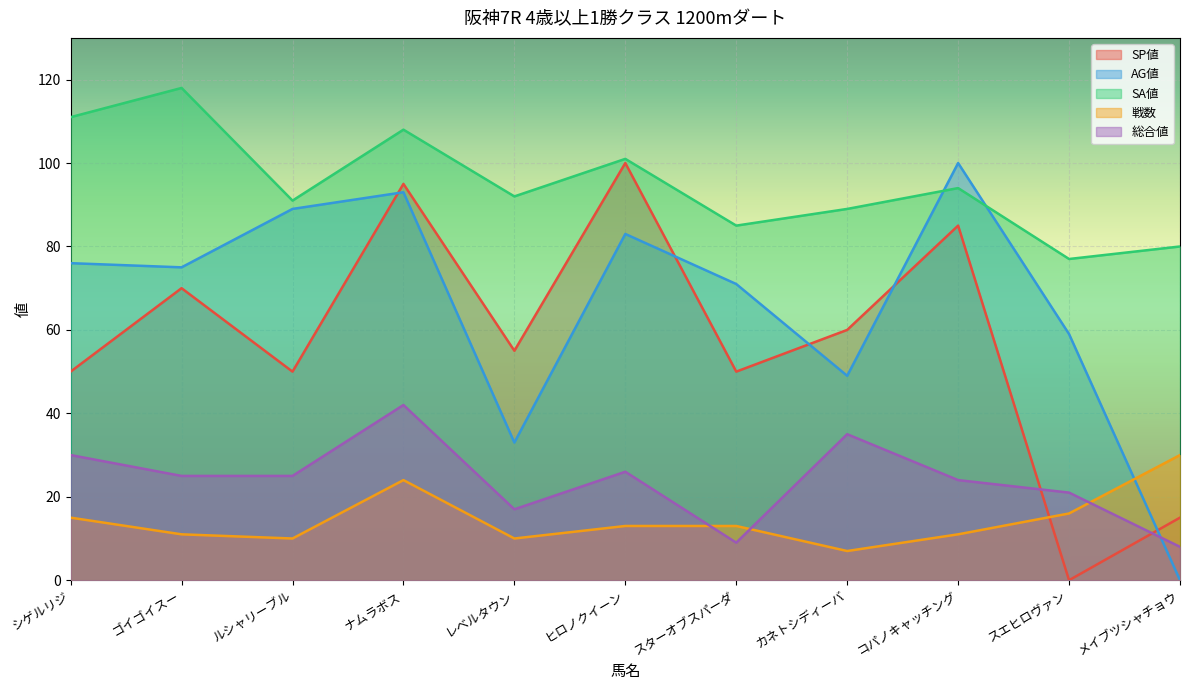

True or false: 総合値 has more than 2 points higher than both neighbors.

True